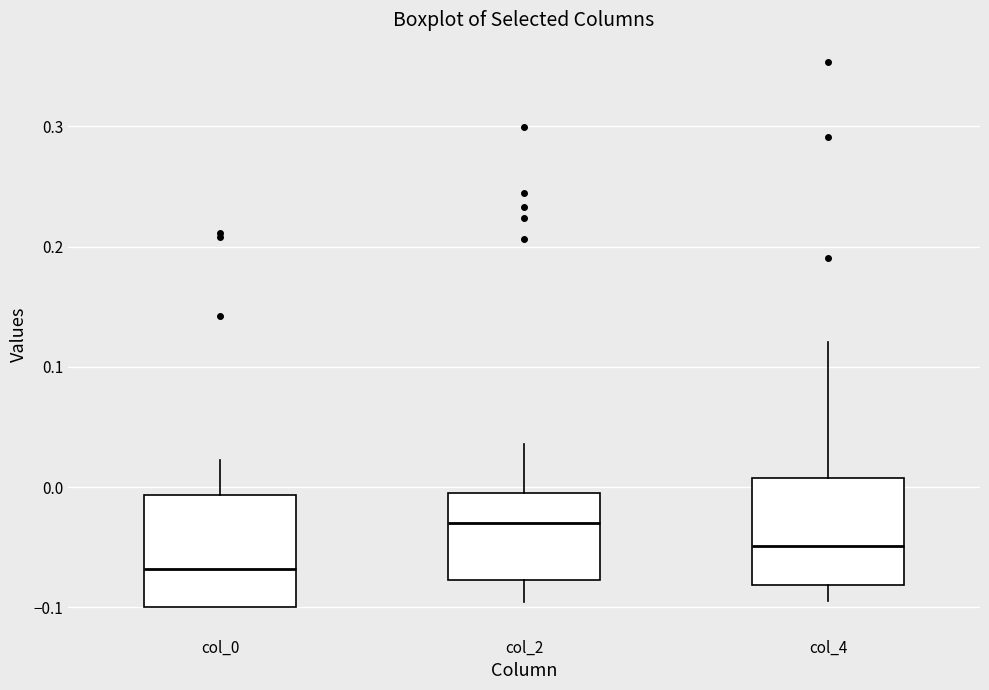

Where does the upper whisker of the box for col_0 end on the y-axis? The values are not printed on the chart, so give them approximately, as read against the axis.

0.02